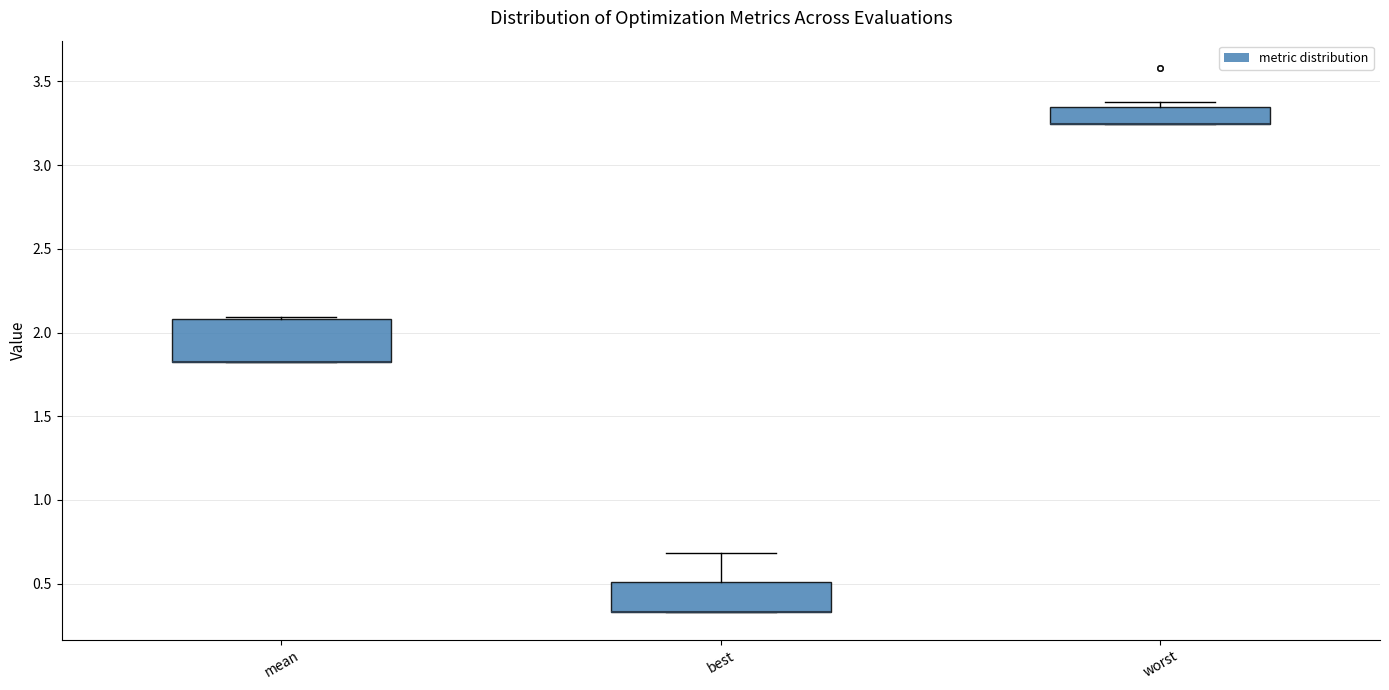

Reading left to right, read every box against the y-axis: the position of its median line, the range the box covers, and the ends of its whiskers. The values are not printed on the chart, so give them approximately, as read against the axis.

mean: median 1.85 (drawn on the box's lower edge), box 1.85 to 2.10, whiskers 1.85 to 2.10
best: median 0.35 (drawn on the box's lower edge), box 0.35 to 0.50, whiskers 0.35 to 0.70
worst: median 3.25 (drawn on the box's lower edge), box 3.25 to 3.35, whiskers 3.25 to 3.35 (just above the box's upper edge)